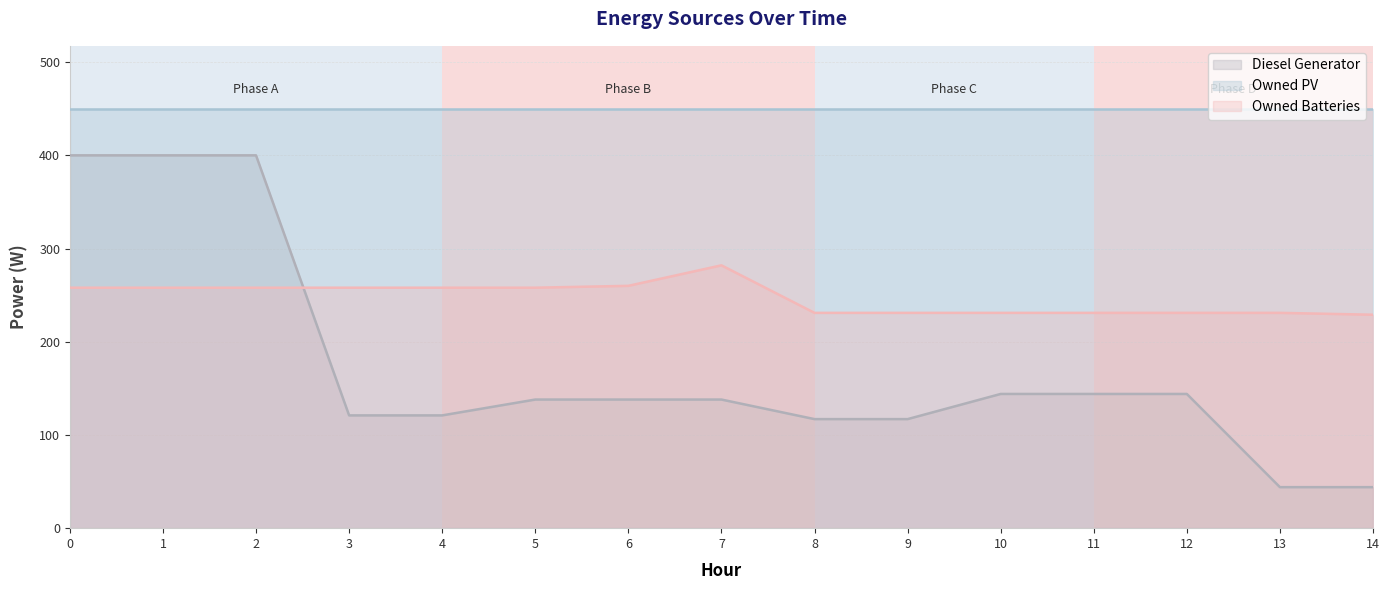

List the series in order of their overall mean, highest first.

Owned PV, Owned Batteries, Diesel Generator